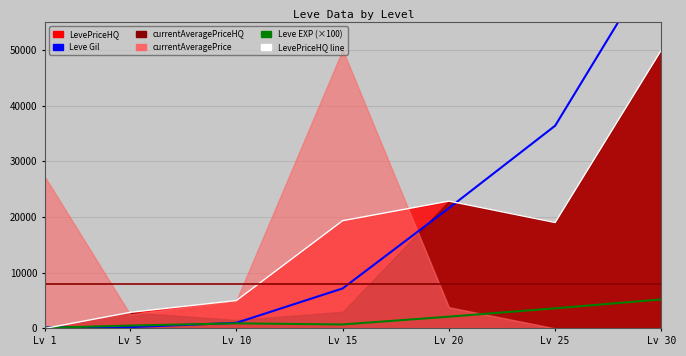

What is the total value across all series at Lv 25?

58990.0